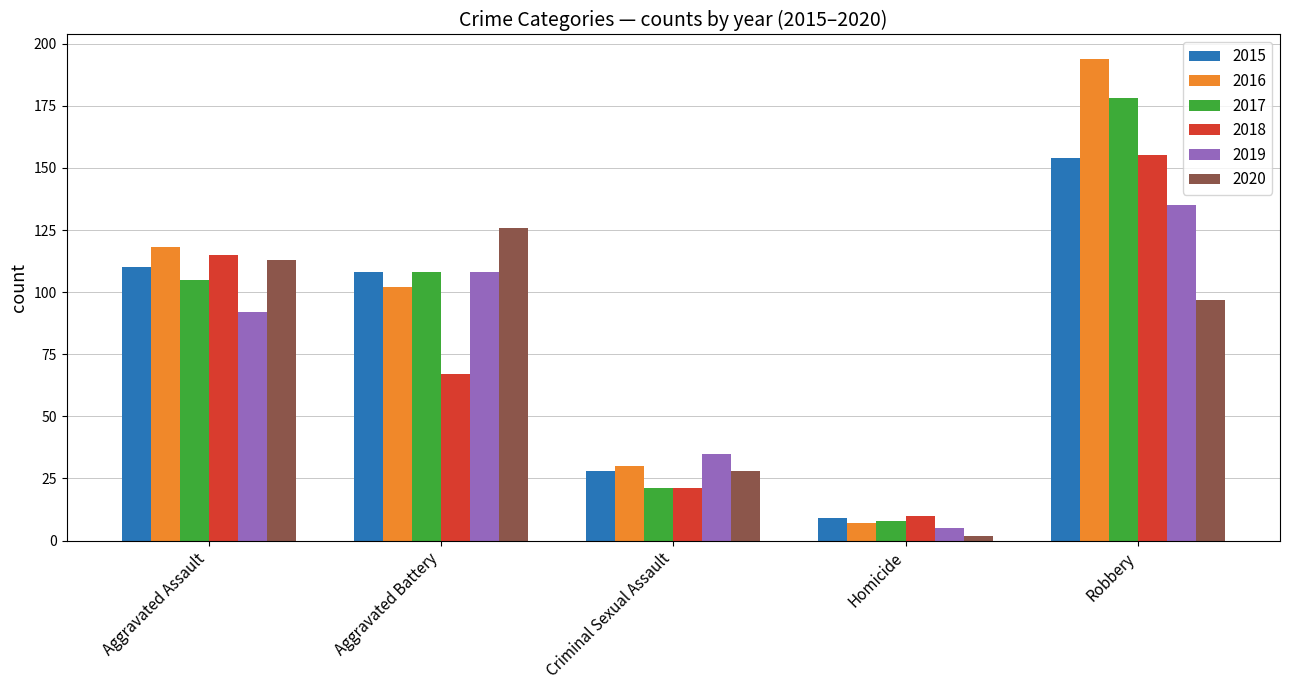

How many bars are there in total?

30